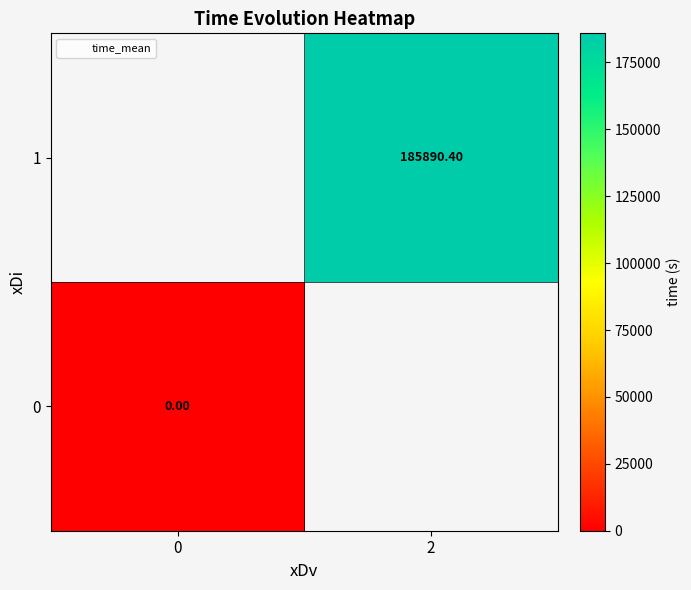

True or false: 1 has a value of 185890.4 at 2.

True